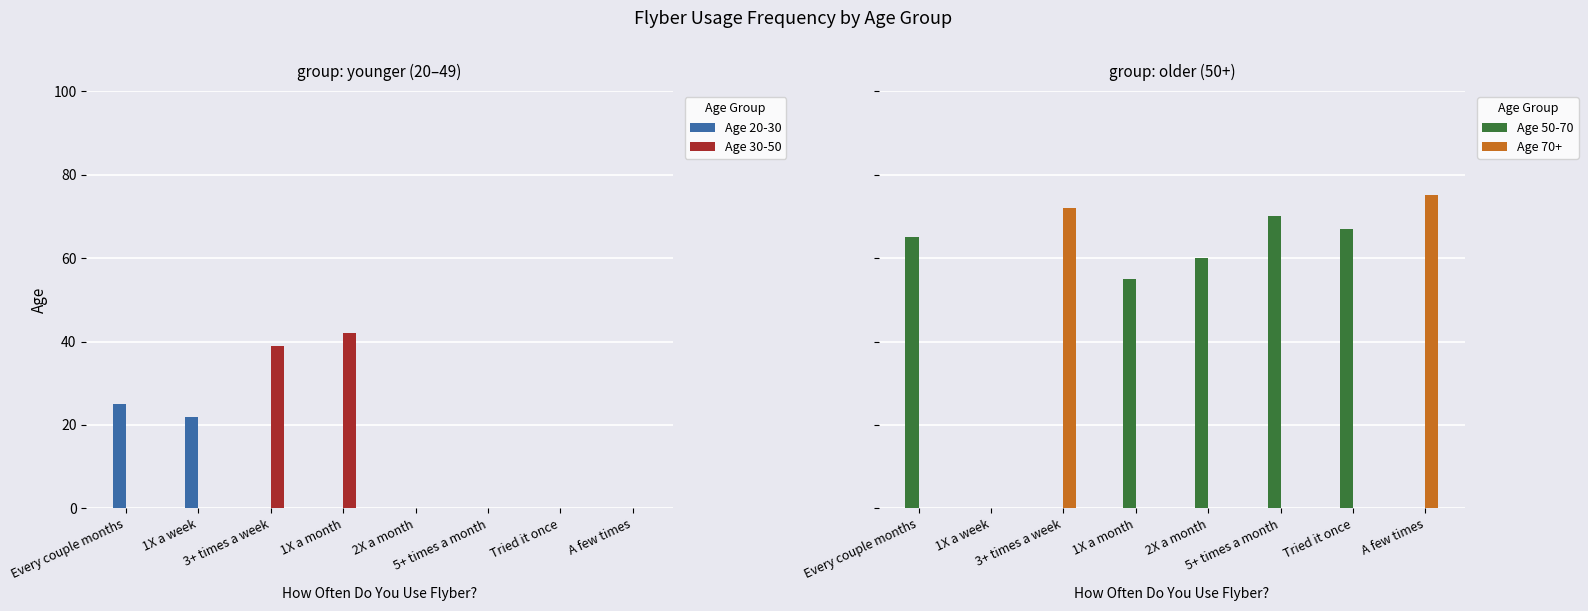

What is the sum of all Age 50-70 values?

317